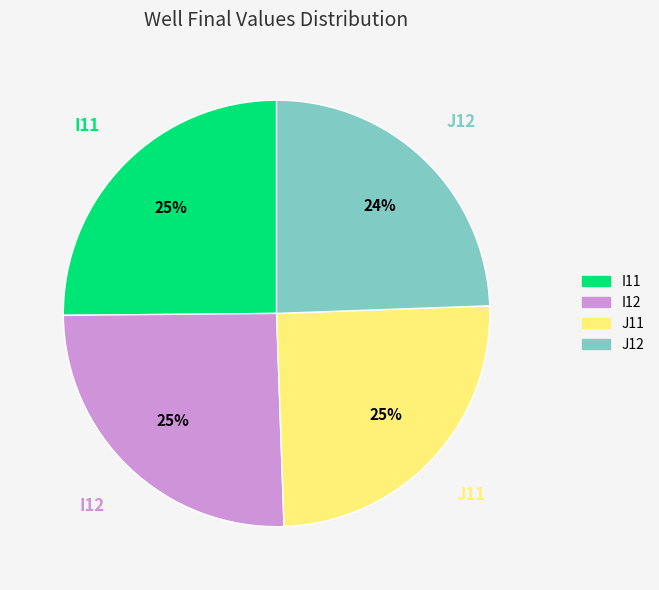

Is it true that J12 is 10% of the pie?

False